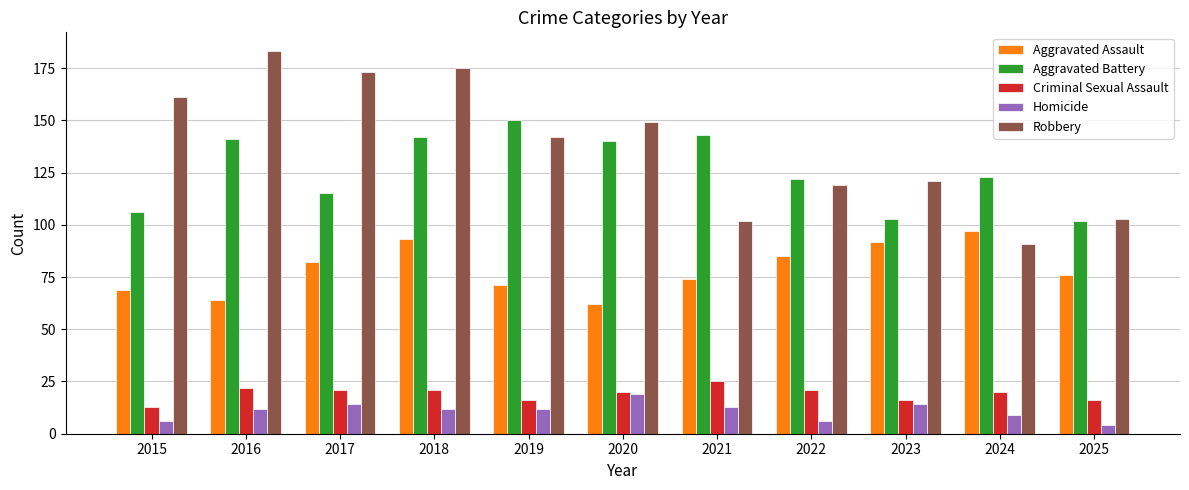

Is it true that Robbery equals 161 at 2015?

True